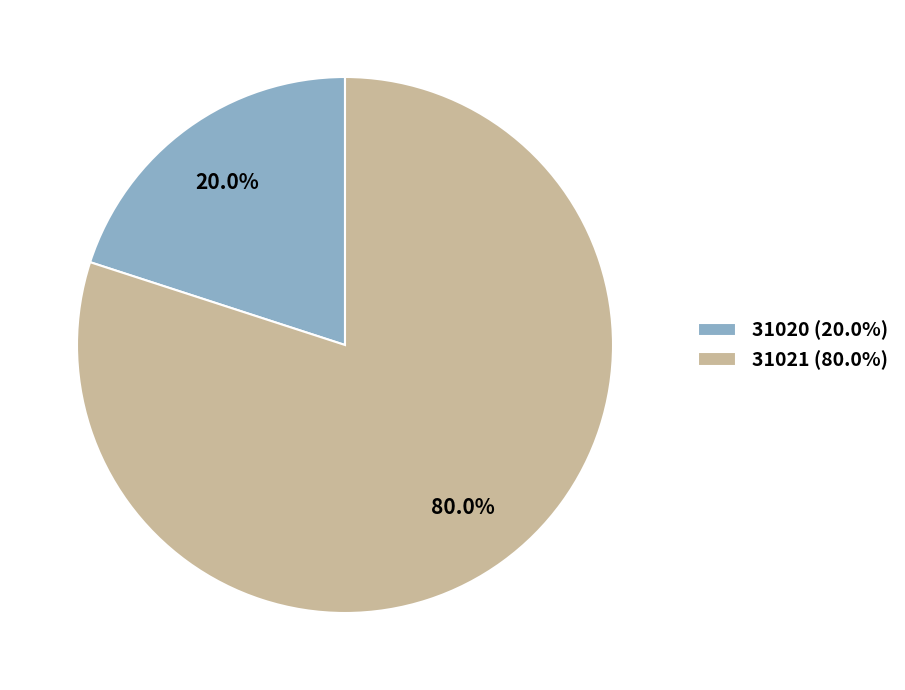

Rank the categories by value from highest to lowest.

31021, 31020